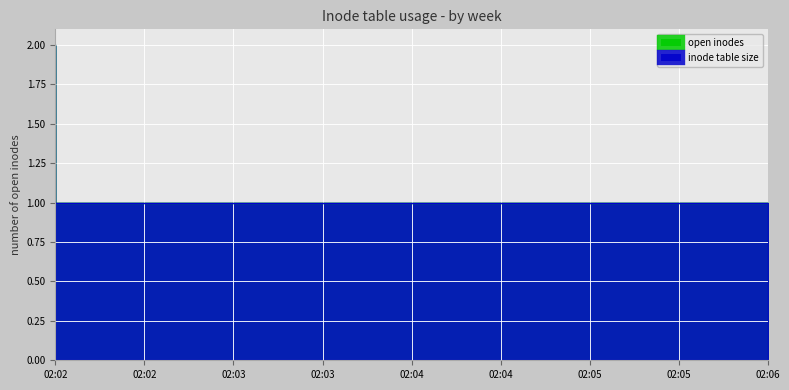

At how many categories does at least one series exceed 1?

1